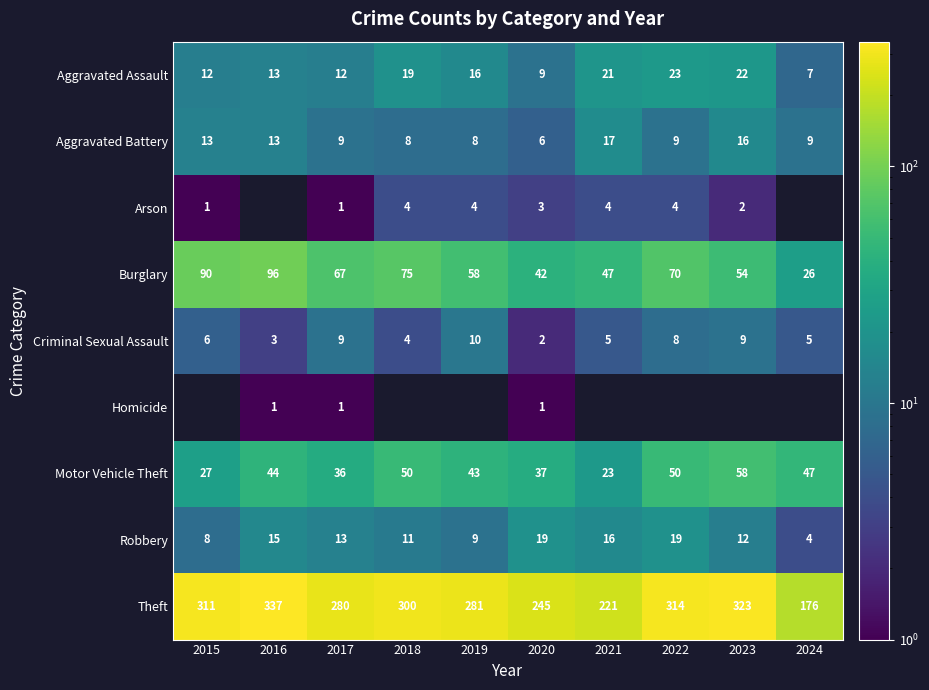

At which label does Robbery first exceed 13?

2016